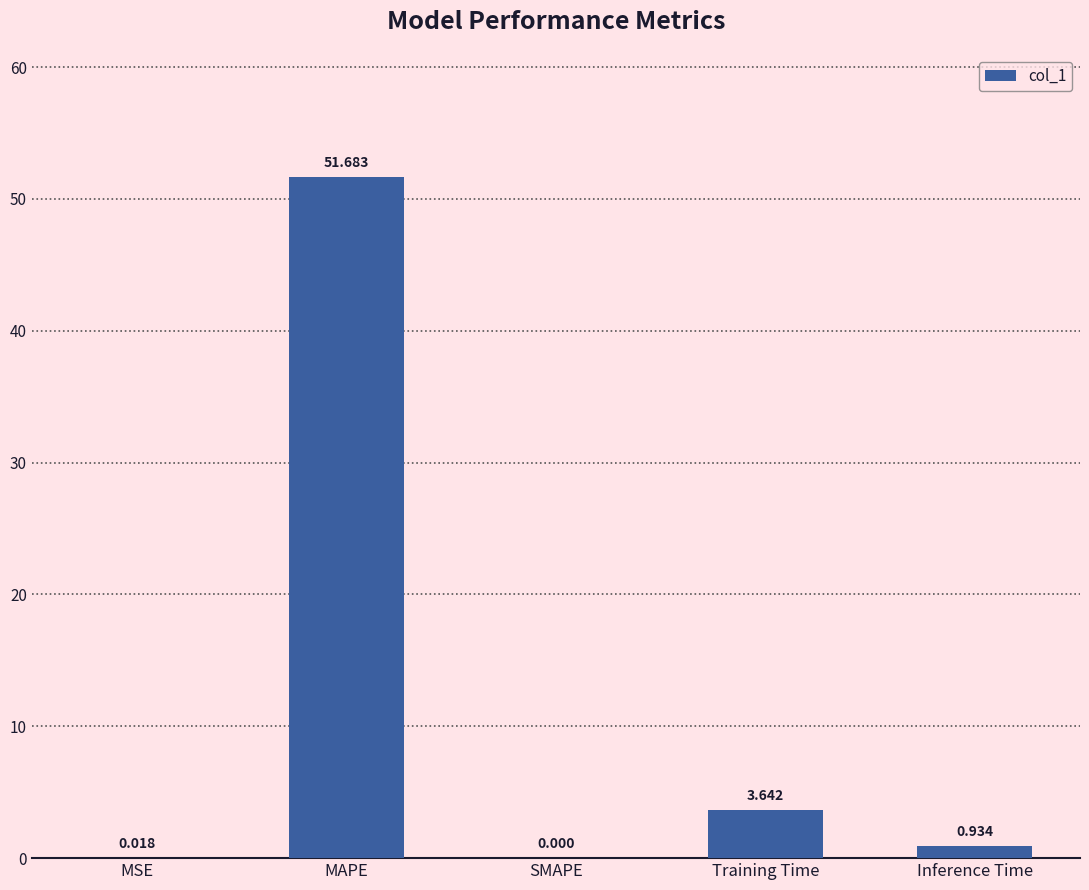

What is the change in value from MAPE to Inference Time?

-50.7